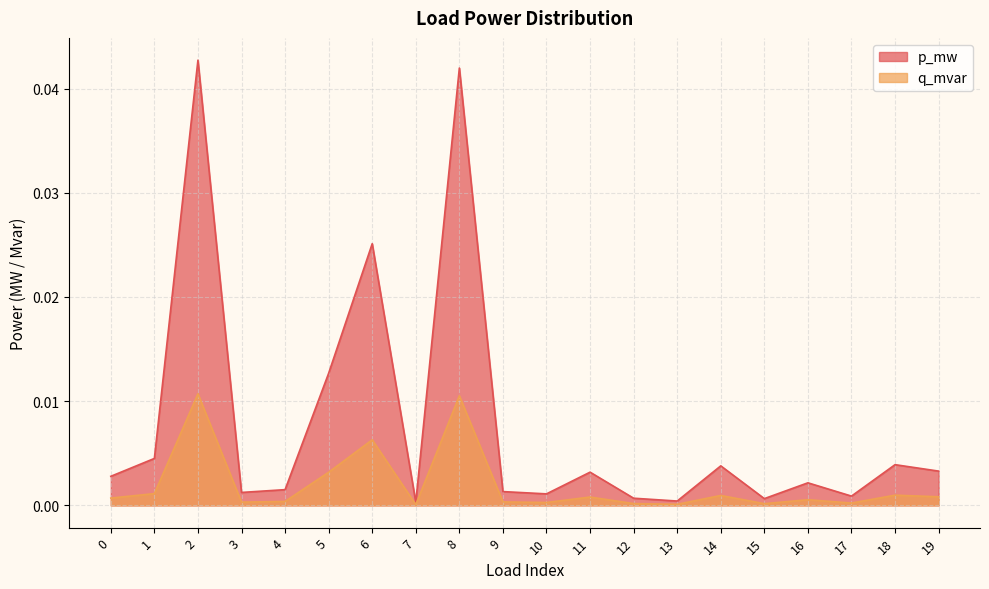

At 8, list the series in order from smallest to largest.

q_mvar, p_mw